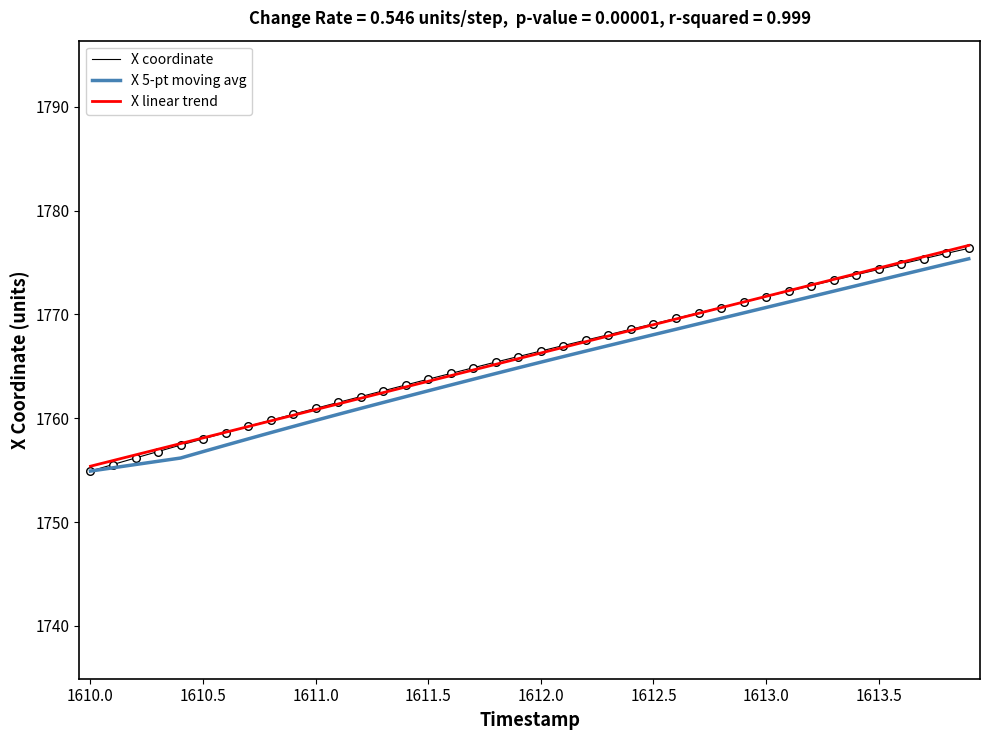

What is the lowest value of the X linear trend series?

1755.4